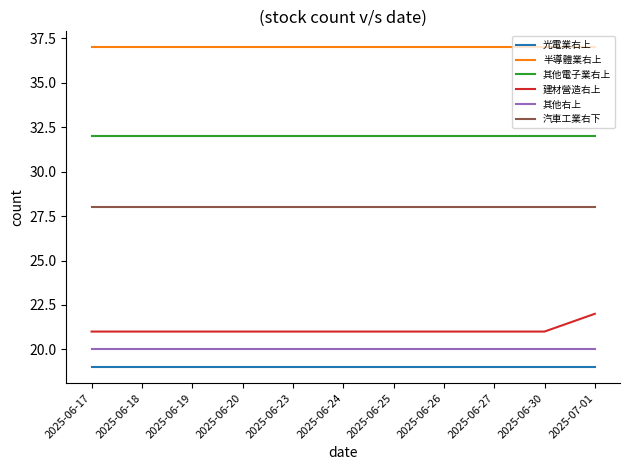

What is the spread (max minus min) of values at 2025-06-26?

18